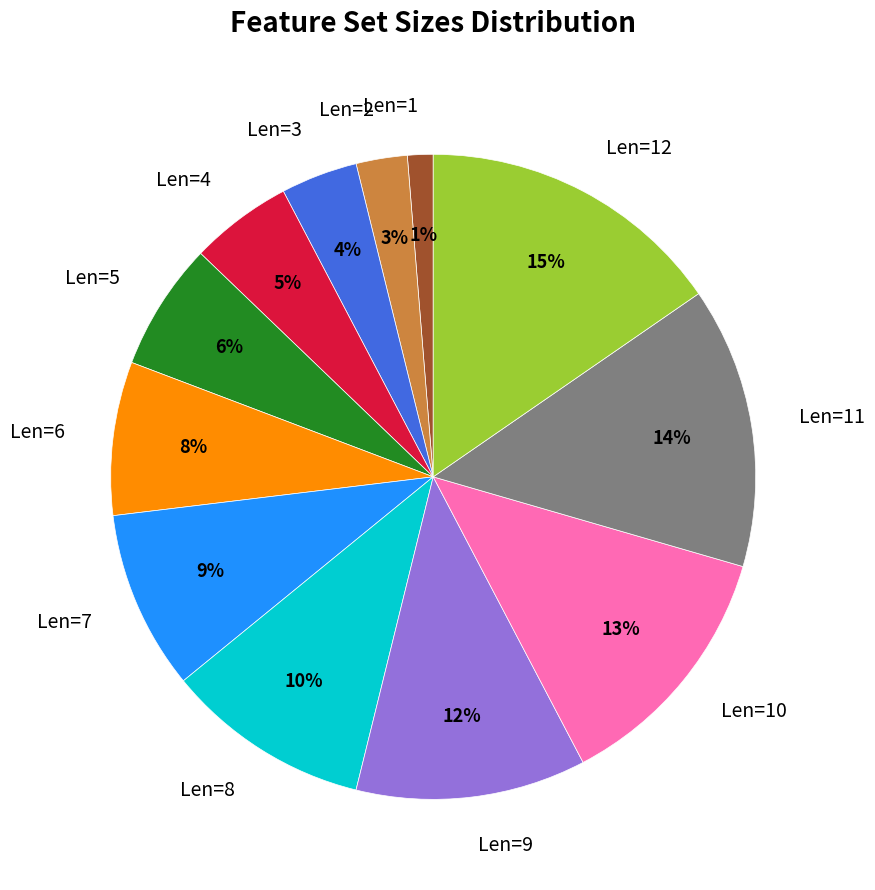

To the nearest percent, what is the difference between the largest and smallest slice percentages?

14%